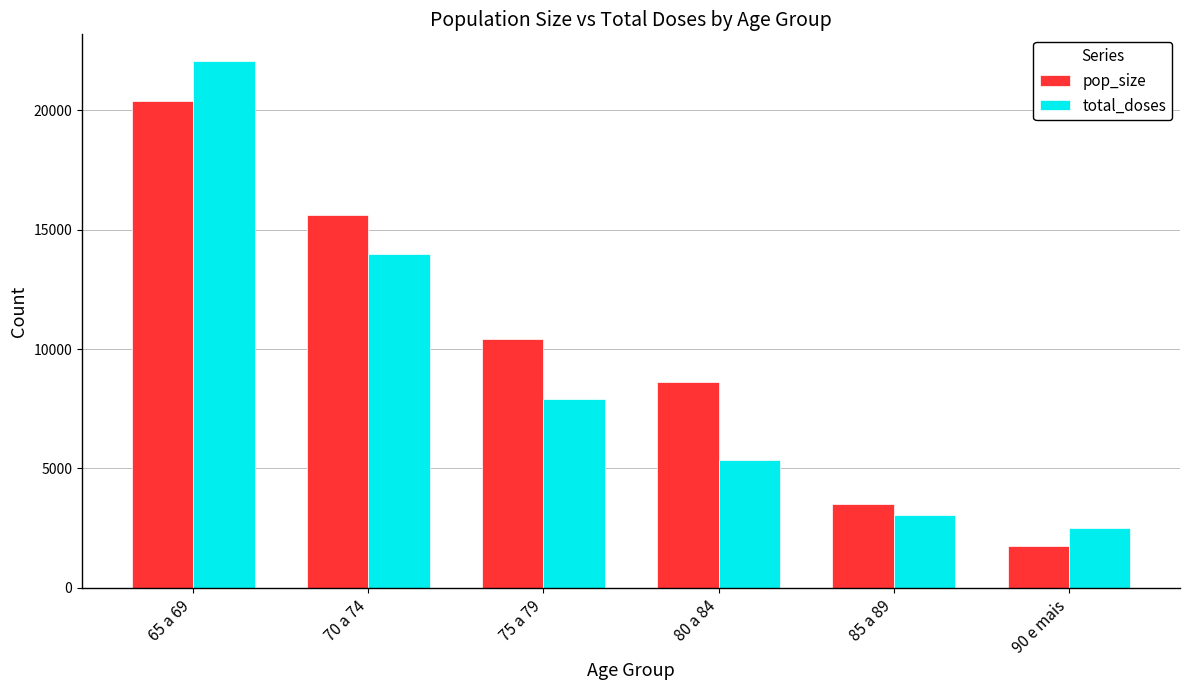

True or false: pop_size has a value of 5088 at 85 a 89.

False